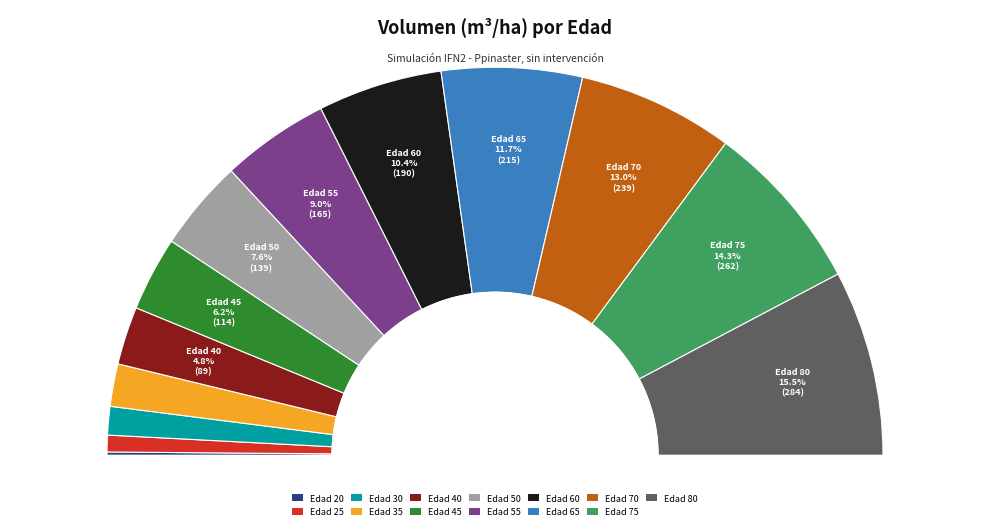

True or false: 30 accounts for 11% of the total.

False